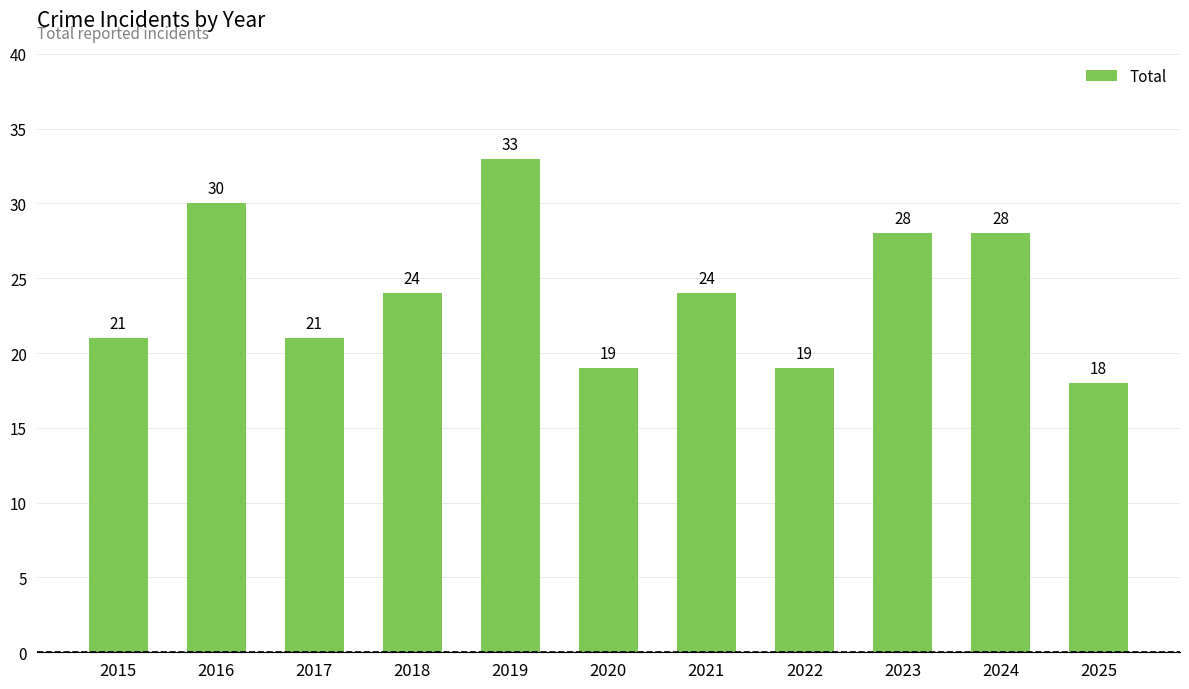

What is the value of the 7th bar from the left?

24